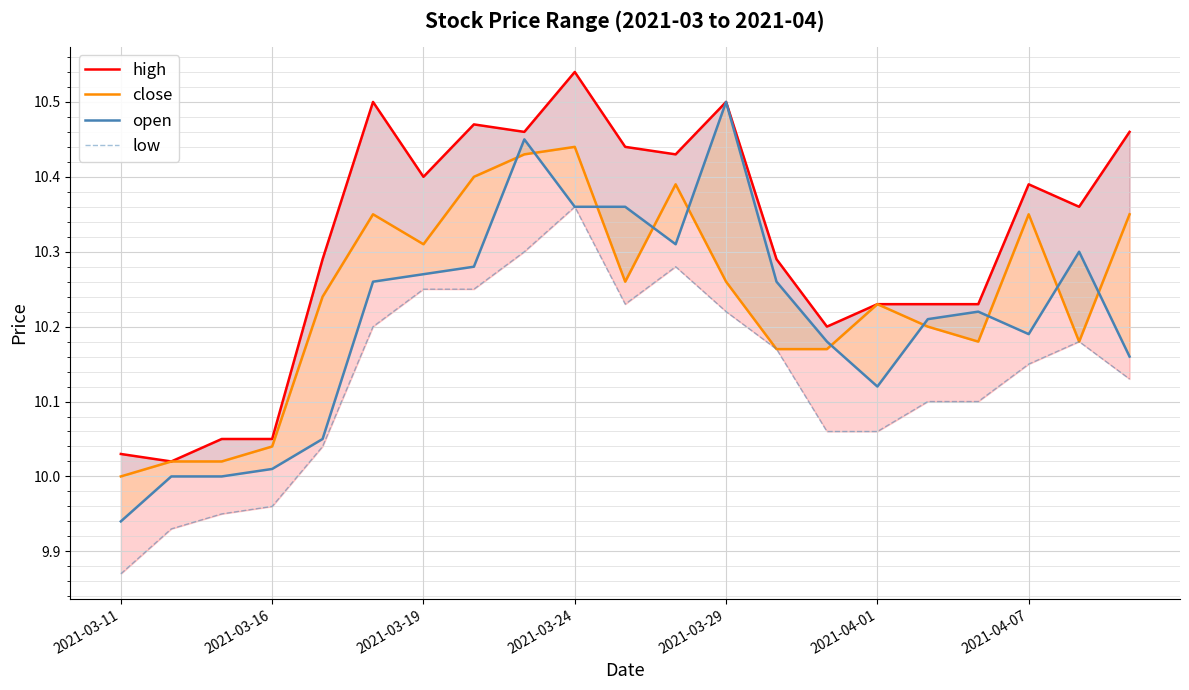

Which series has the largest range (max minus min)?

open